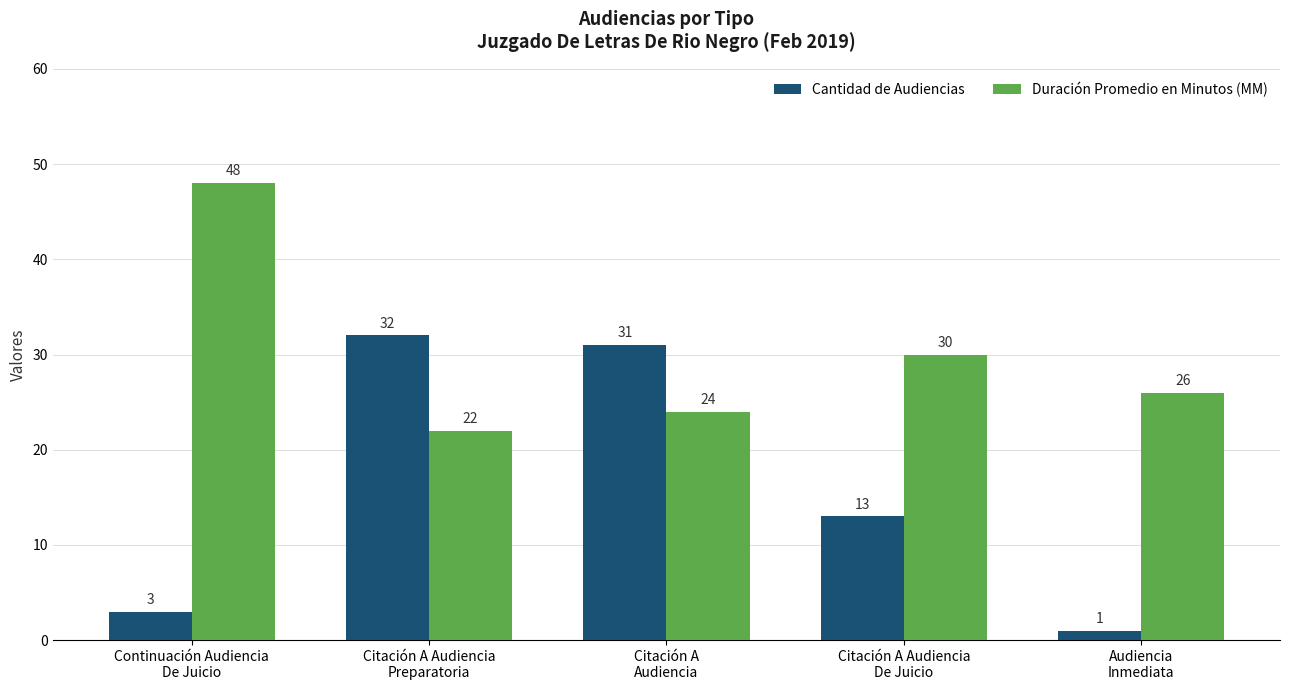

Is the value of Cantidad de Audiencias at Continuación Audiencia
De Juicio greater than the value of Duración Promedio en Minutos (MM) at Continuación Audiencia
De Juicio?

No